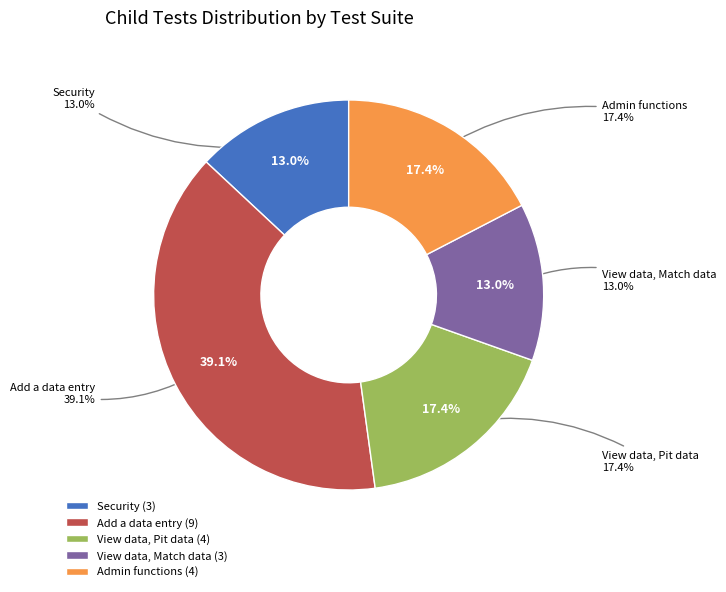

To the nearest percent, what percentage of the pie is Security?

13%